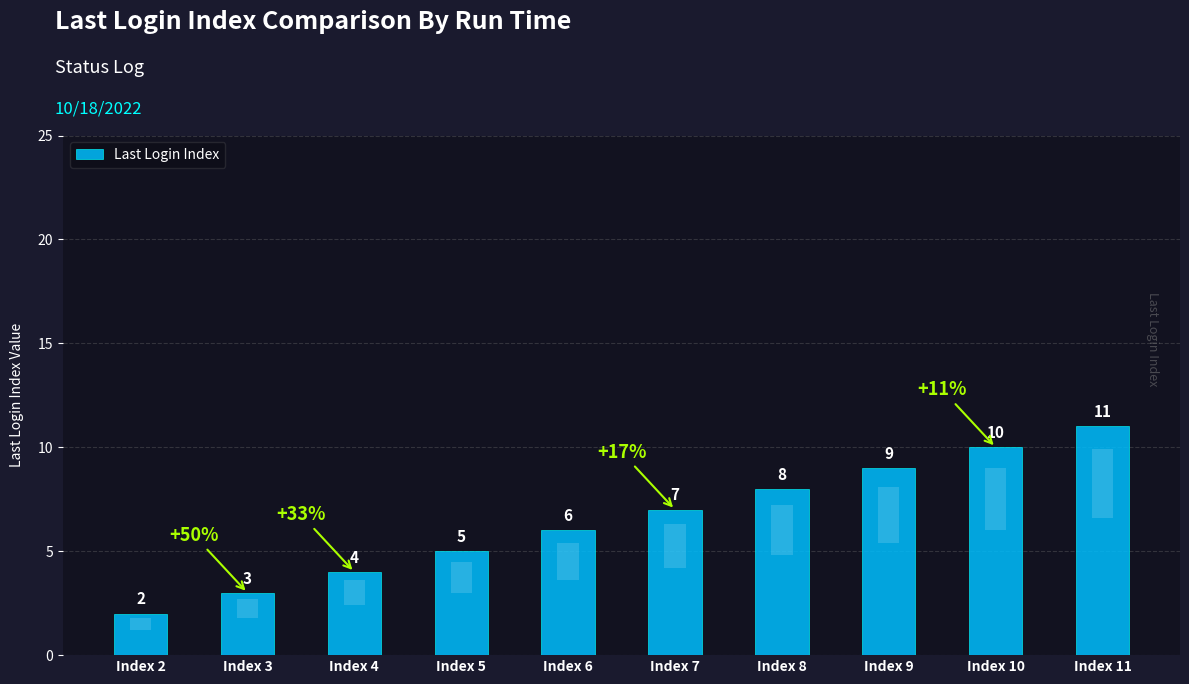

Reading right to left, extract all data points from this chart.

11	10	9	8	7	6	5	4	3	2